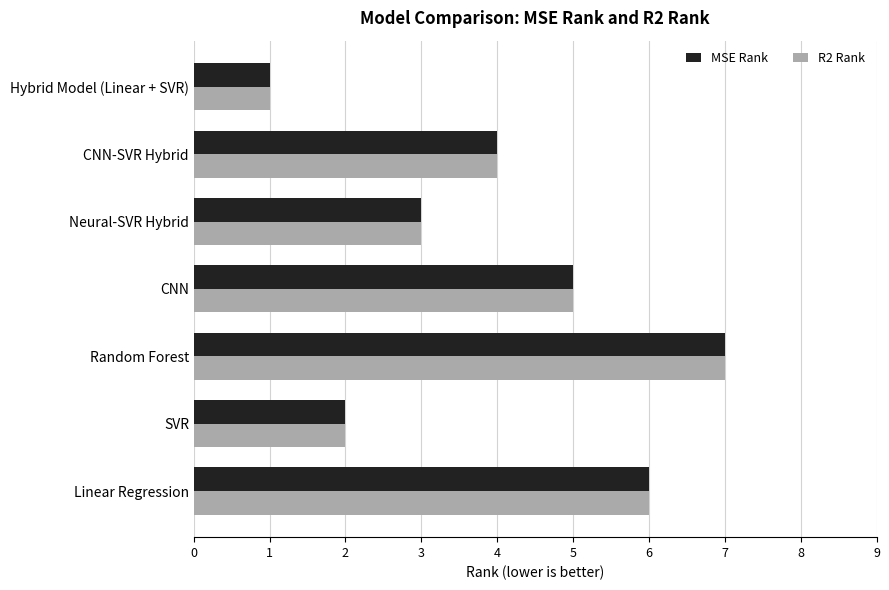

What is the difference between the maximum and minimum values in the MSE Rank series?

6